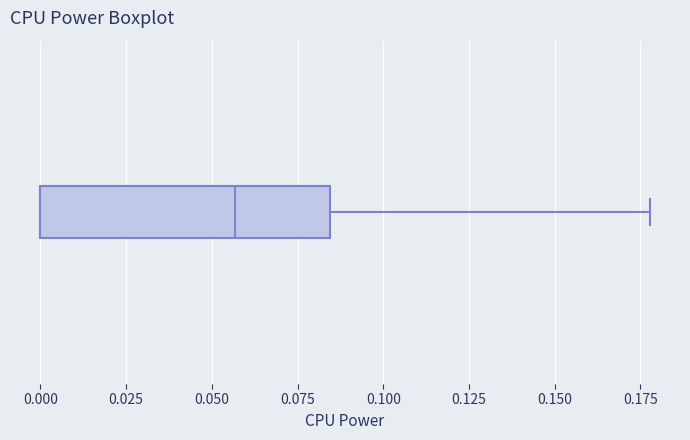

Read this box plot against the x-axis: the position of the median line, the range covered by the box, and the ends of both whiskers. The values are not printed on the chart, so give them approximately, as read against the axis.

median 0.055, box 0.000 to 0.085, whiskers 0.000 to 0.180